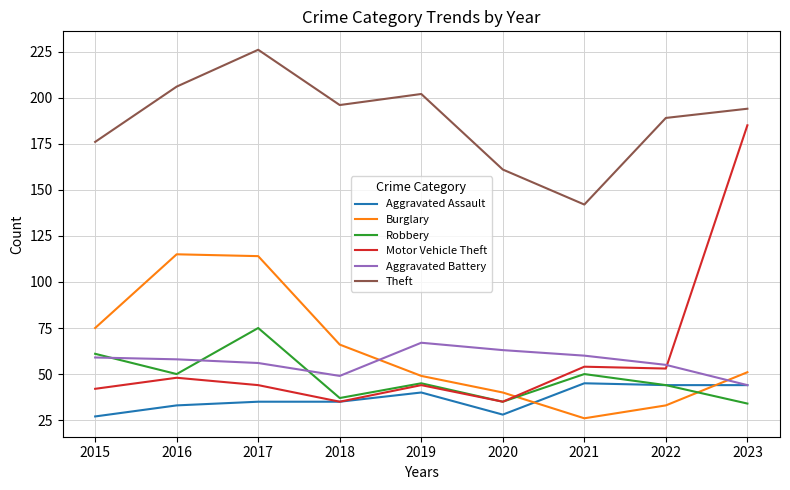

Is the value of Theft at 2021 greater than the value of Aggravated Assault at 2016?

Yes